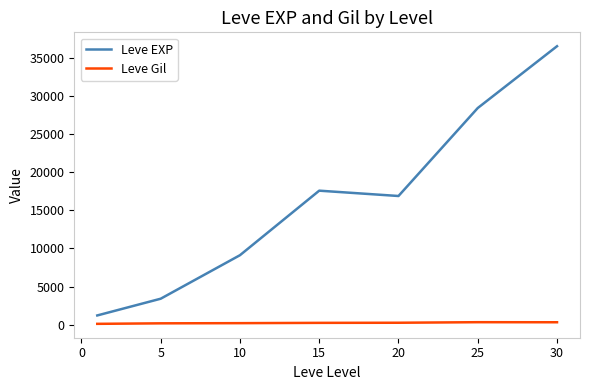

What is the lowest value of the Leve EXP series?

1213.3